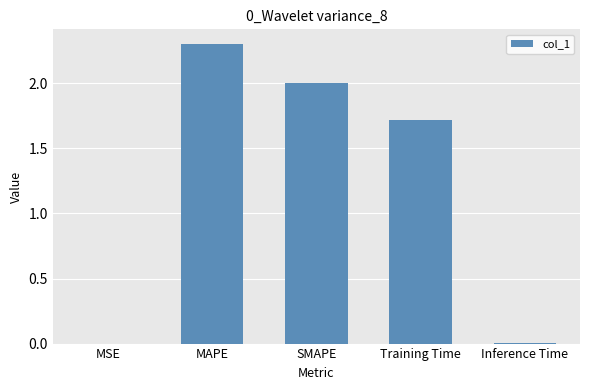

What is the maximum value shown in the chart?

2.3